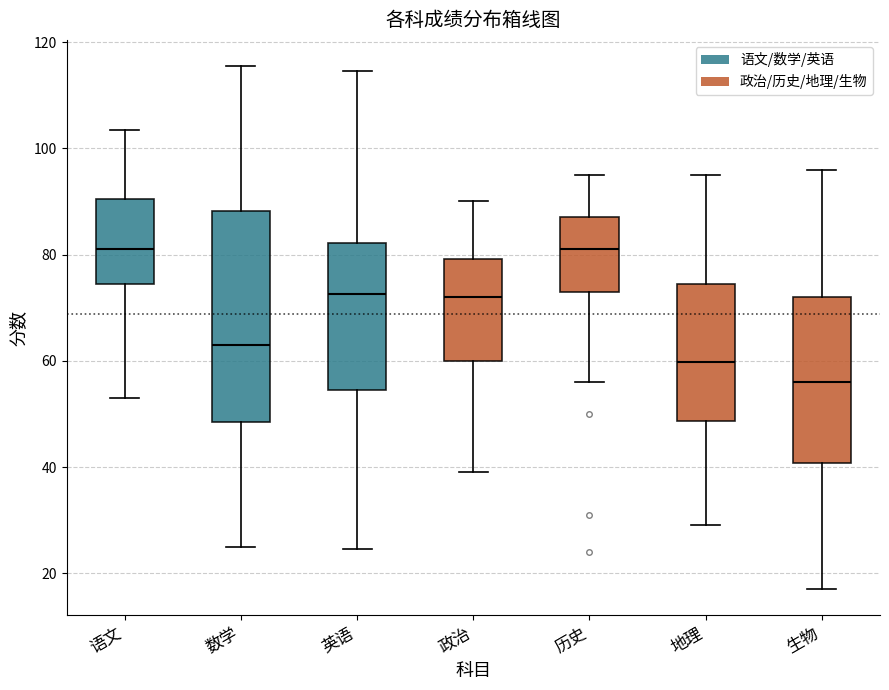

Where does the median line of the box for 政治 sit on the y-axis? The values are not printed on the chart, so give them approximately, as read against the axis.

72